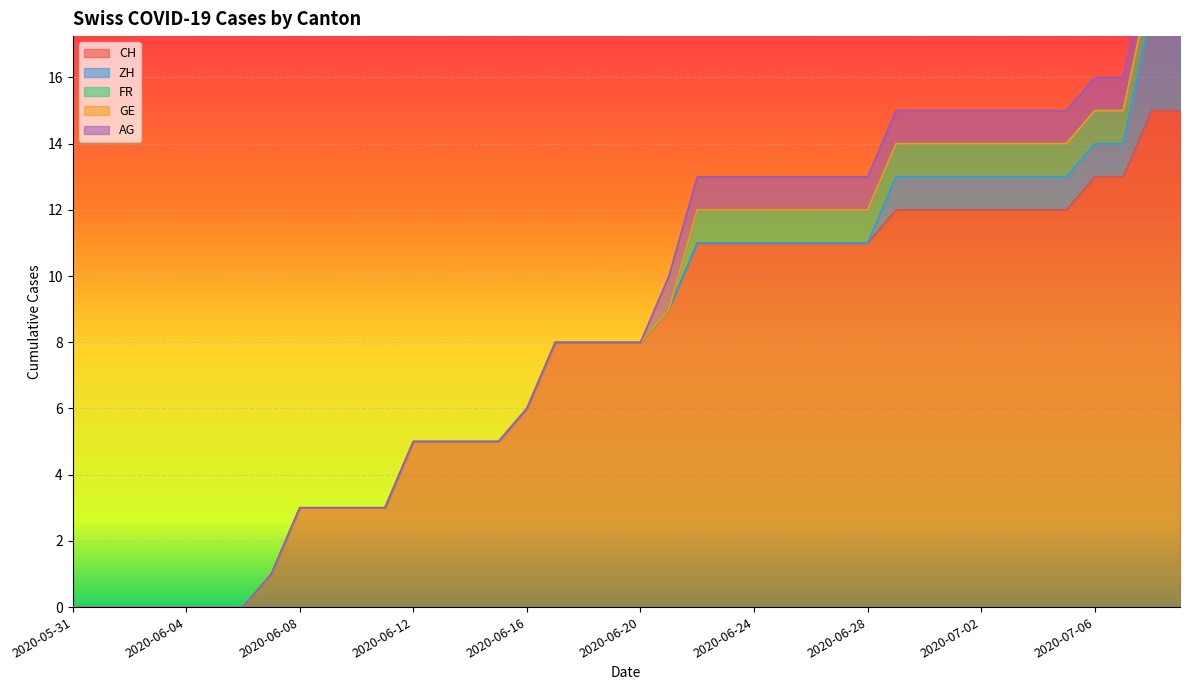

What is the maximum value for ZH?

3